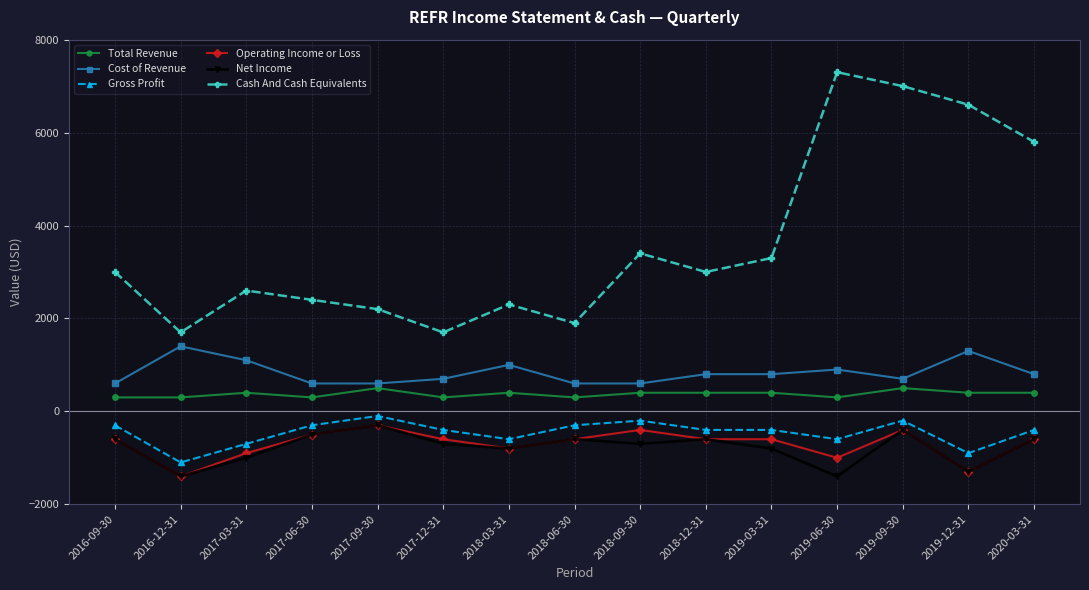

Which series has the largest total across all categories?

Cash And Cash Equivalents